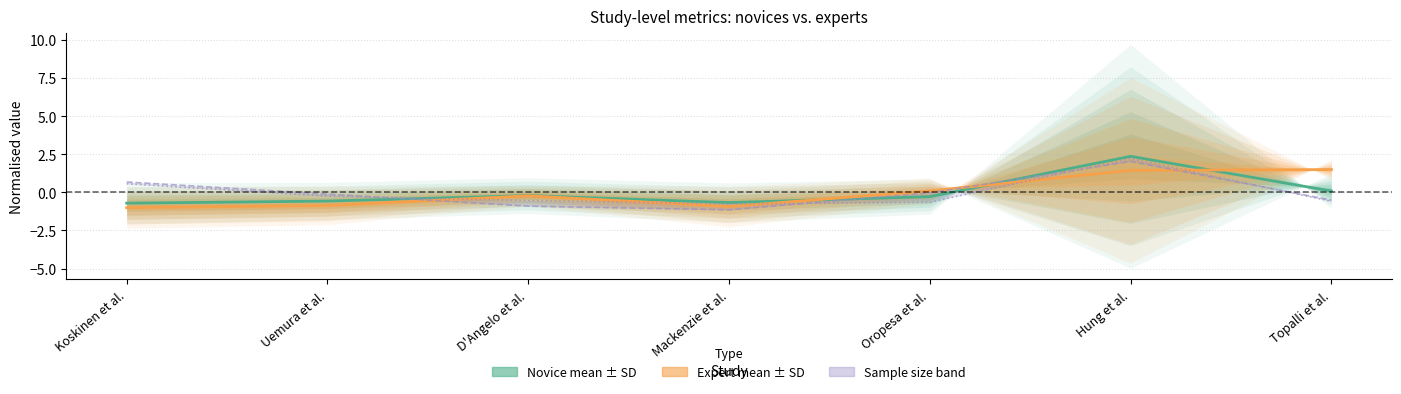

Which series has the largest range (max minus min)?

Novice mean (normalised)